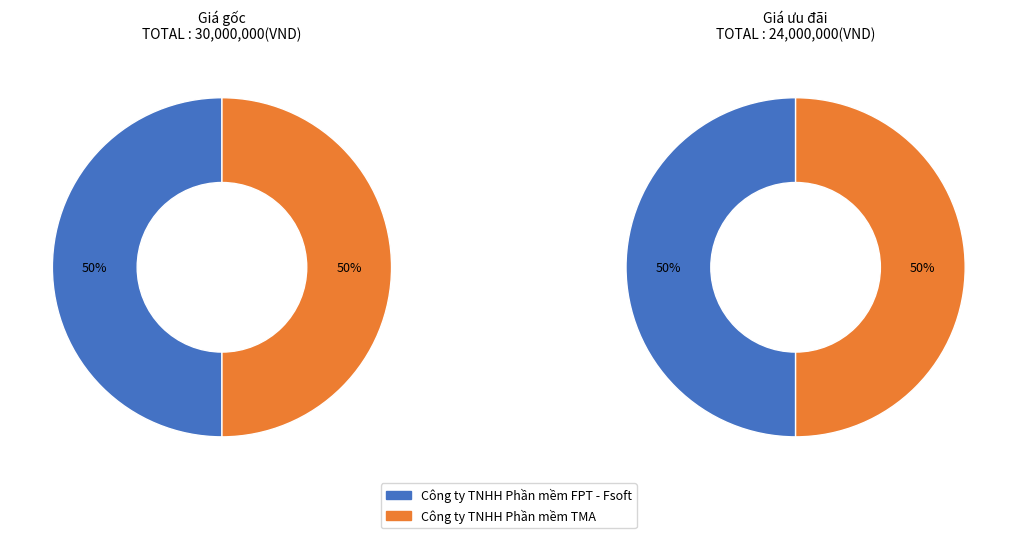

Rank the series by their maximum value, from lowest to highest.

Giá ưu đãi, Giá gốc